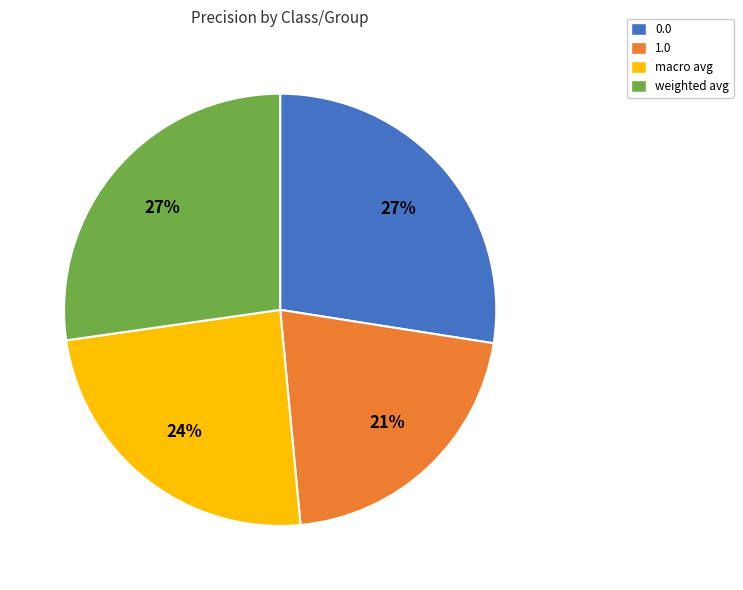

What is the smallest slice in the pie chart?

1.0